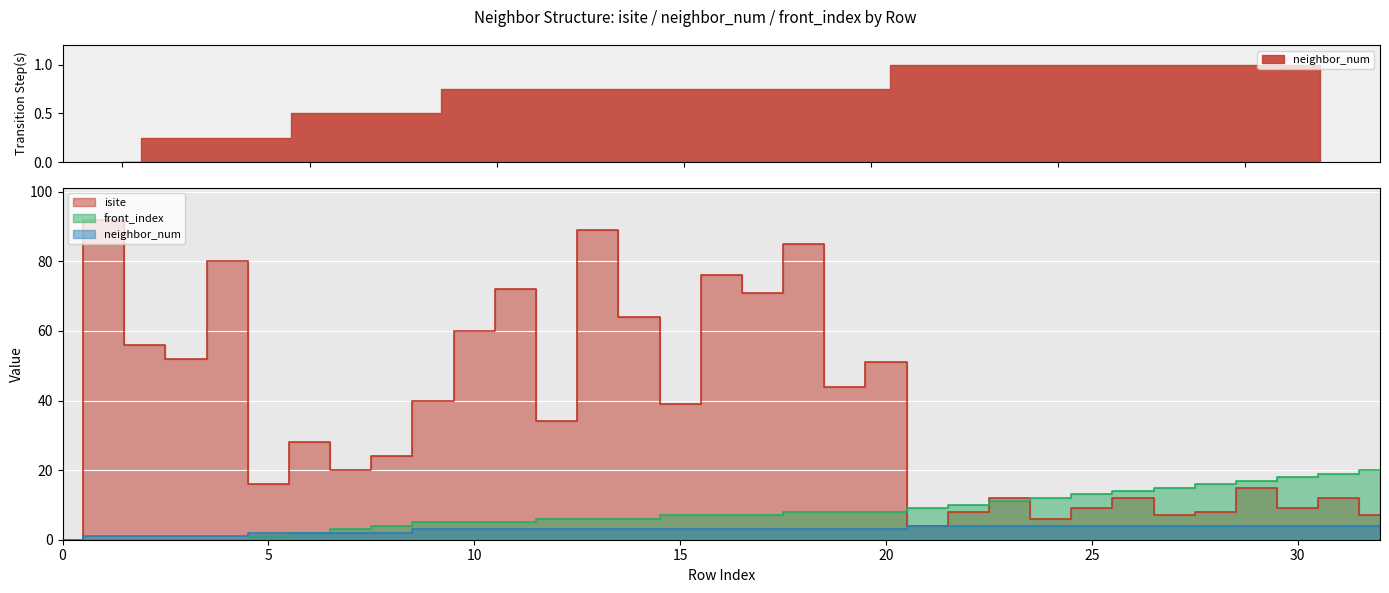

True or false: front_index has more than 0 points higher than both neighbors.

False